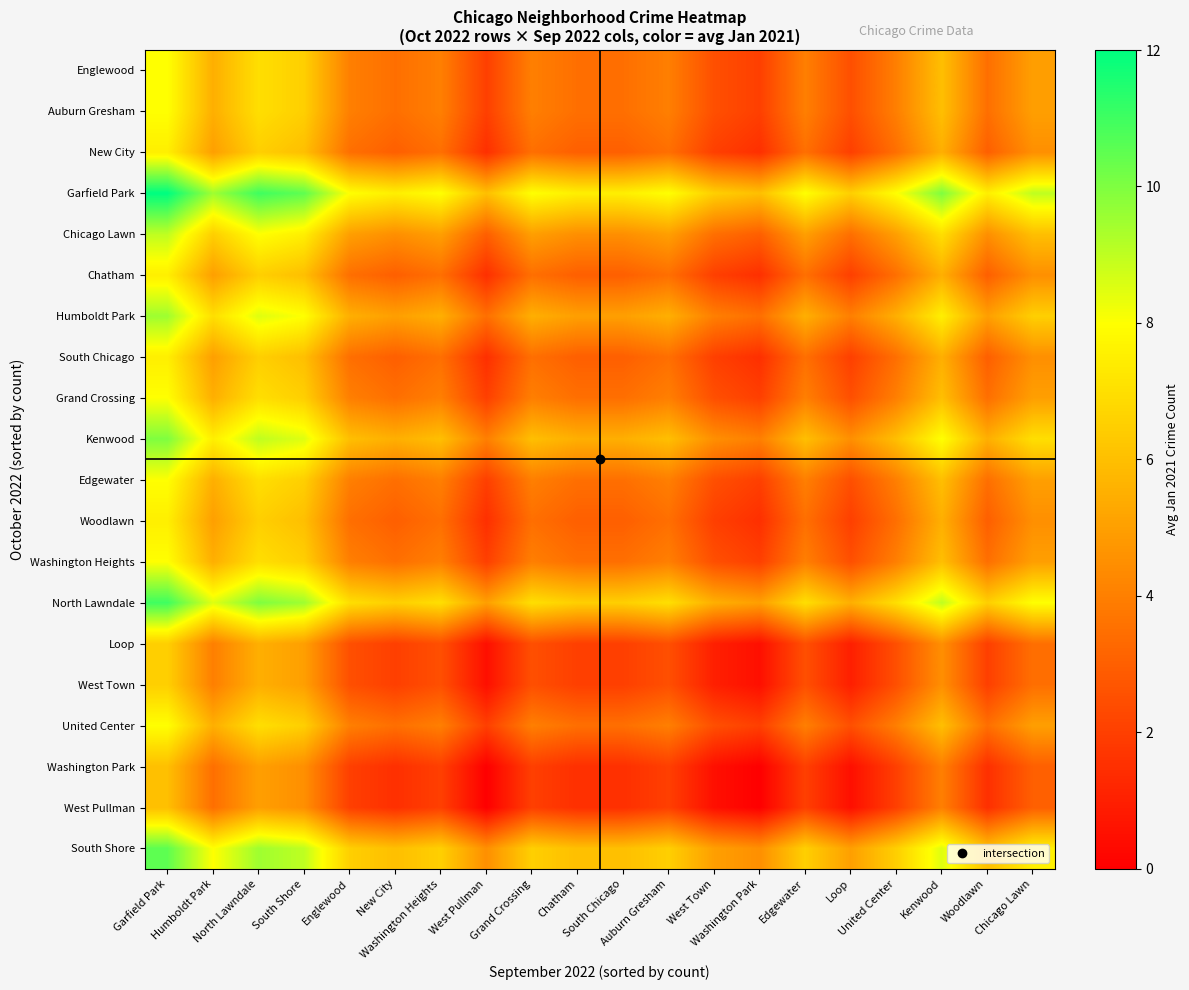

Which series has the largest total across all categories?

Garfield Park